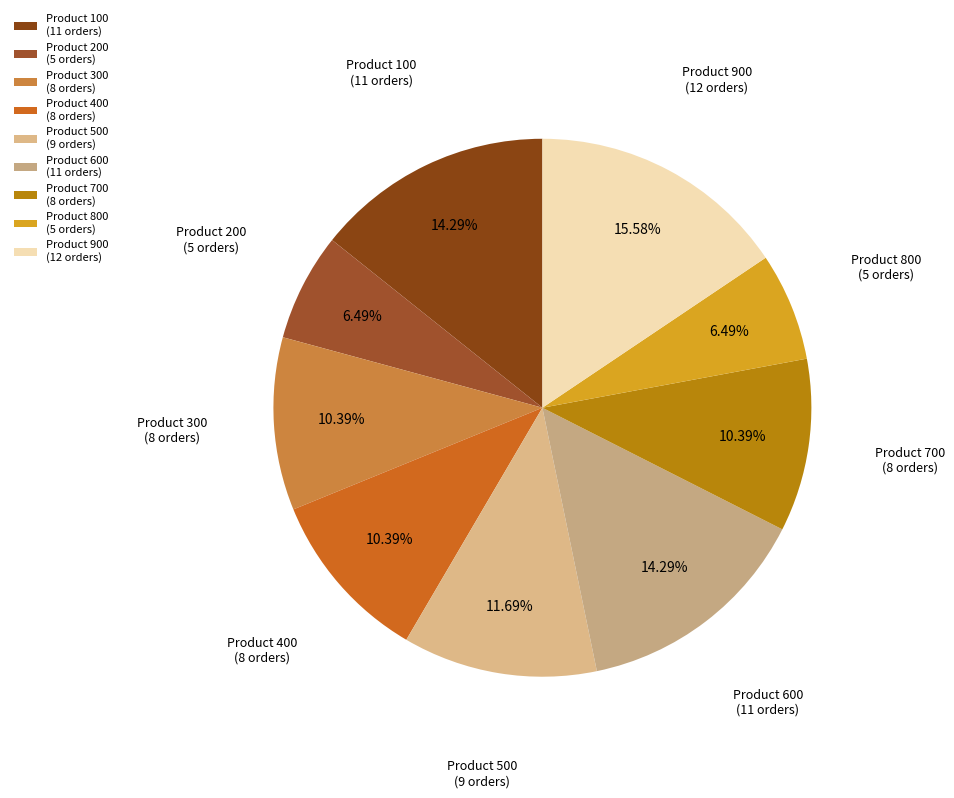

Approximately how many times larger is the value at Product 500 (9 orders) compared to Product 800 (5 orders)?

1.8